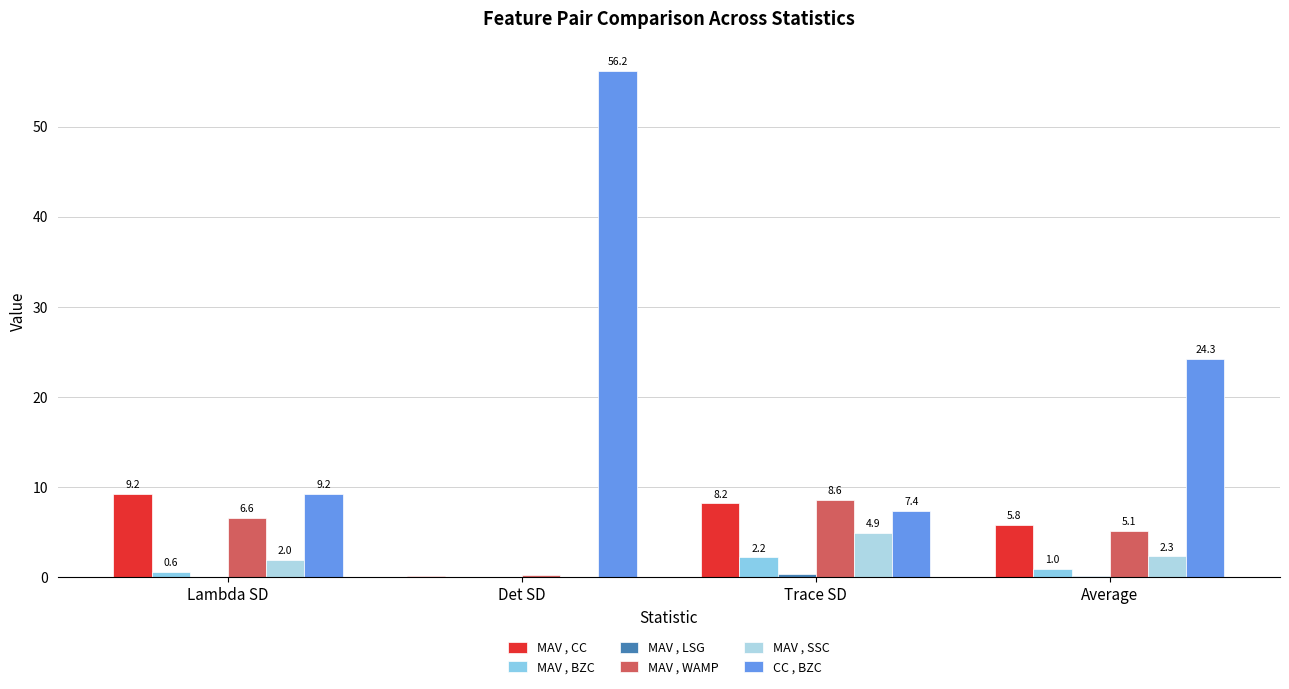

Which series has the widest spread of values?

CC , BZC